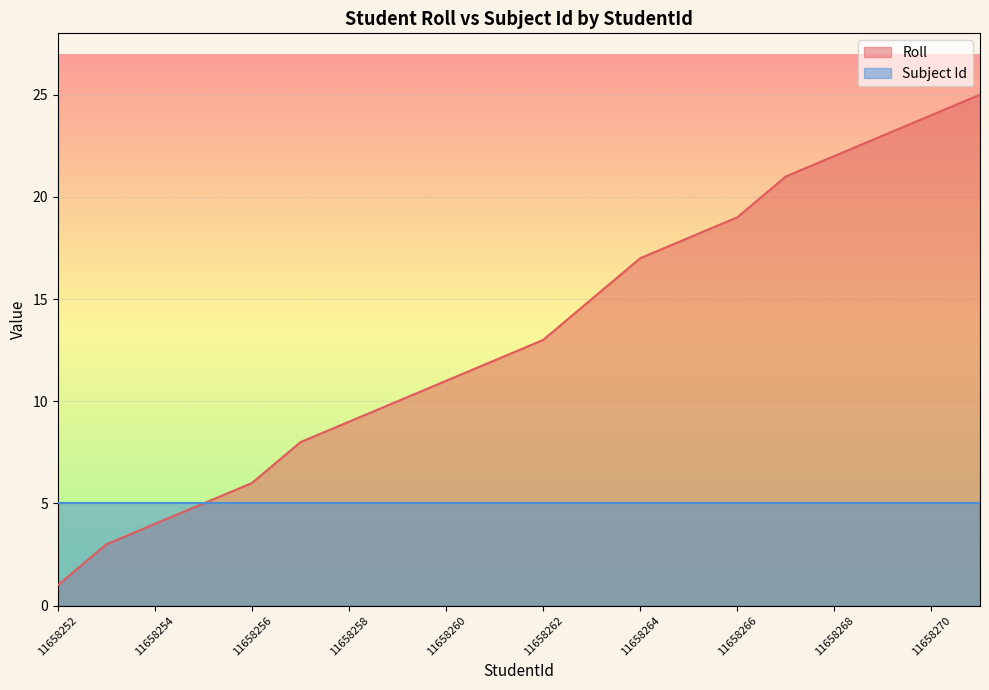

What is the average value?

13